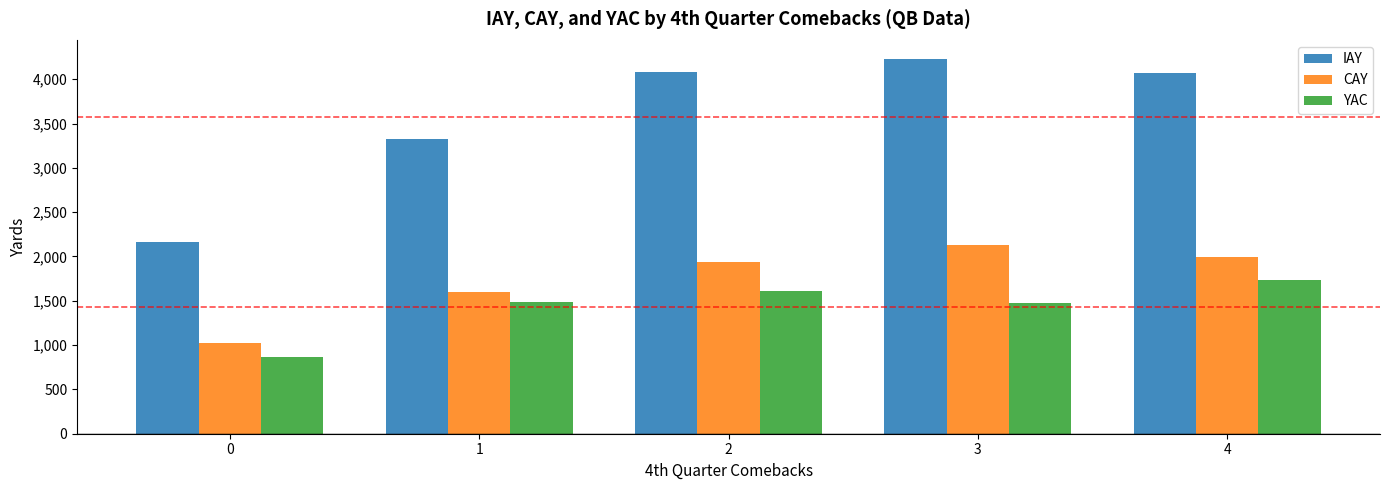

What is the value of the IAY bar at the 2nd from the left?

3330.0